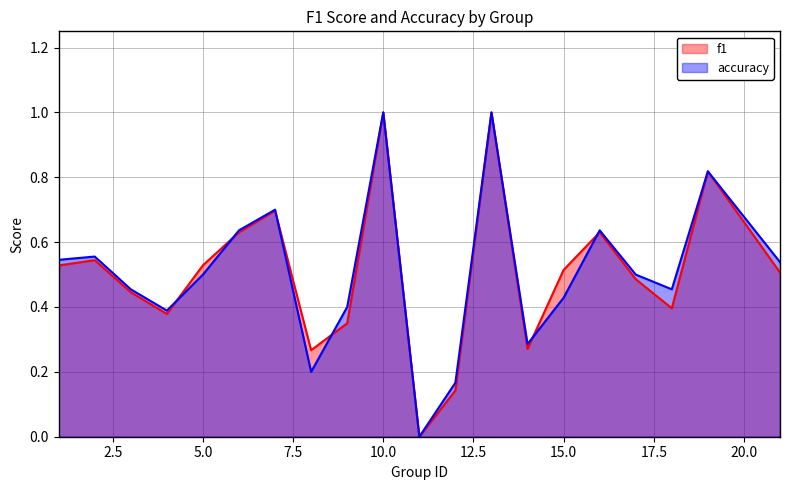

How many interior local valleys does the accuracy series have?

5